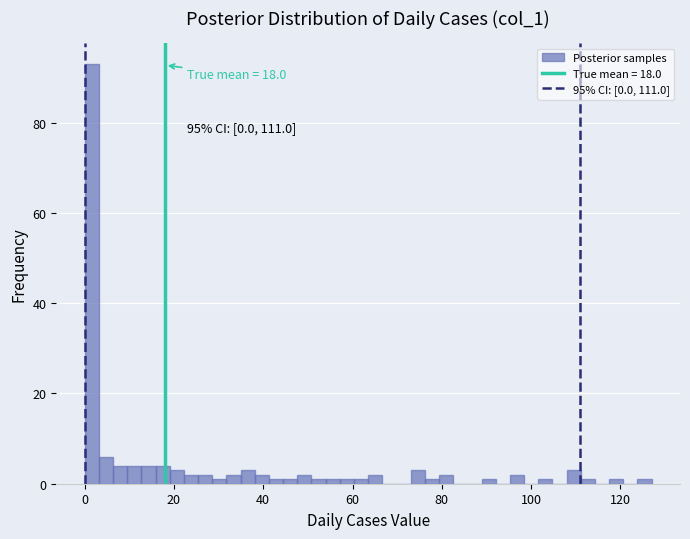

Around what value on the x-axis is the tallest bar? Give the approximate position of its centre, as read against the axis.

2